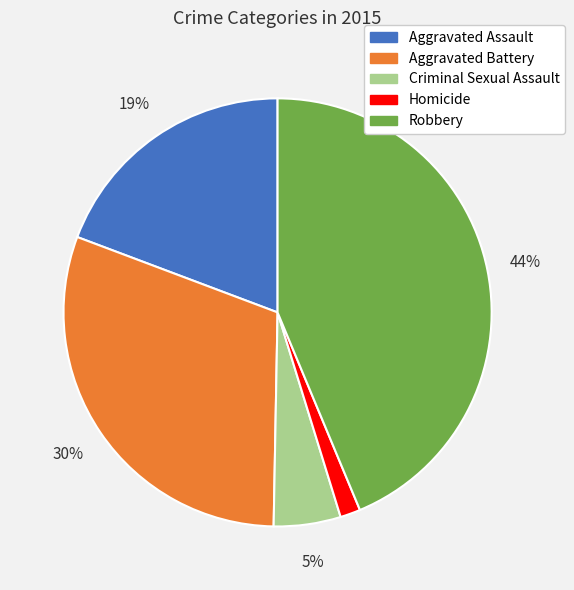

The Aggravated Battery slice represents 30% of the pie. True or false?

True